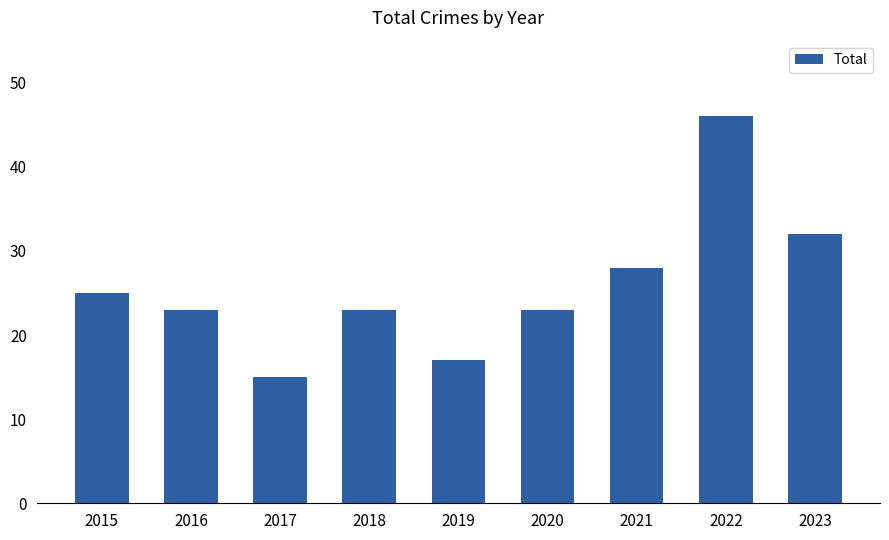

Reading right to left, transcribe all the data shown in this chart.

2023=32	2022=46	2021=28	2020=23	2019=17	2018=23	2017=15	2016=23	2015=25